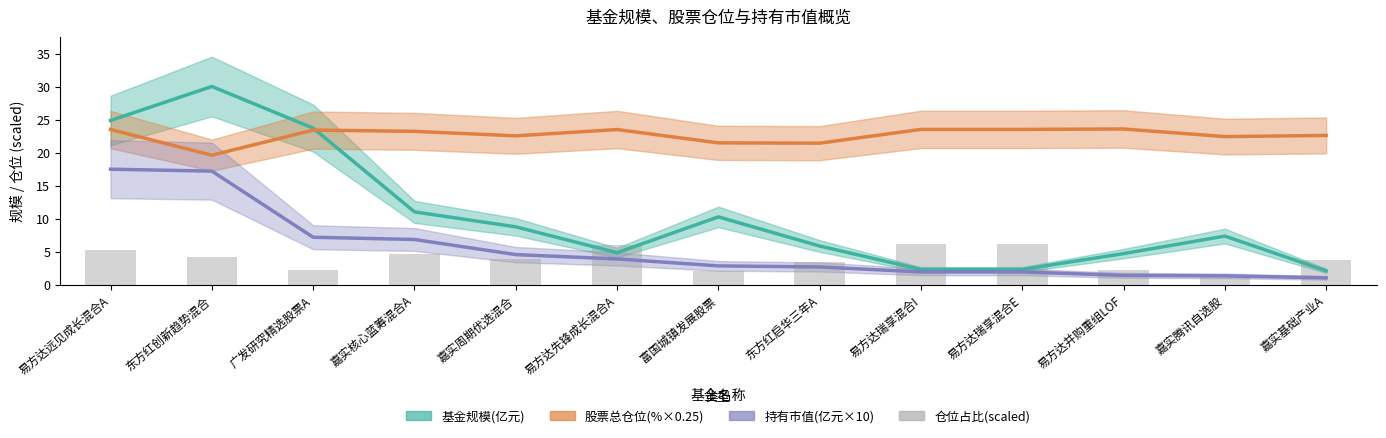

What position from the right is 东方红启华三年A?

6